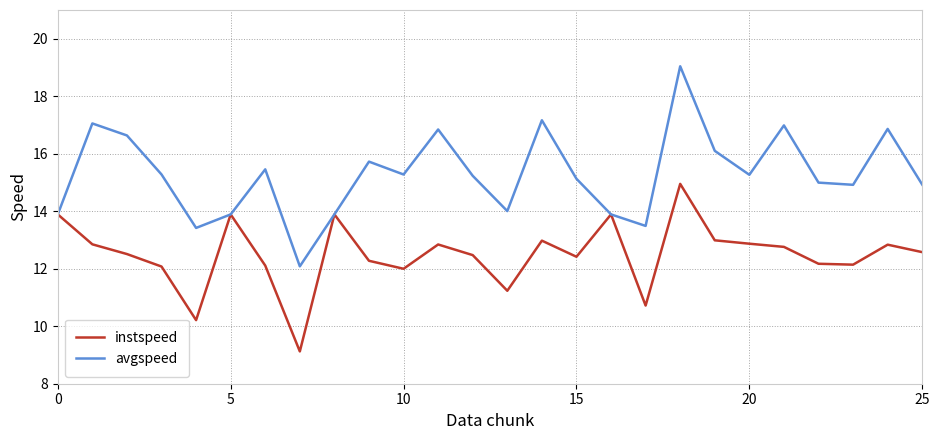

Which series has the largest total across all categories?

avgspeed